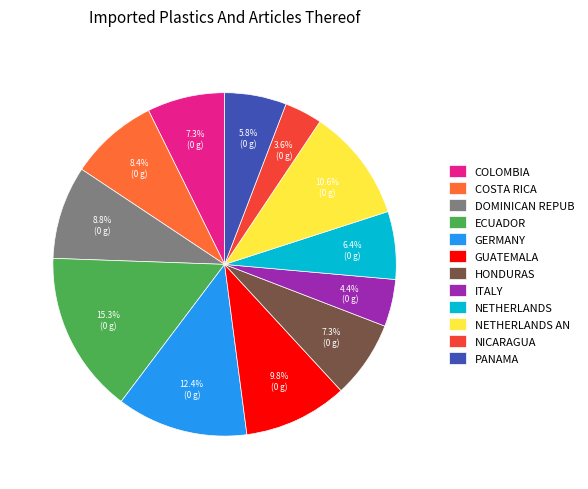

Is there any slice that represents more than half of the pie?

No